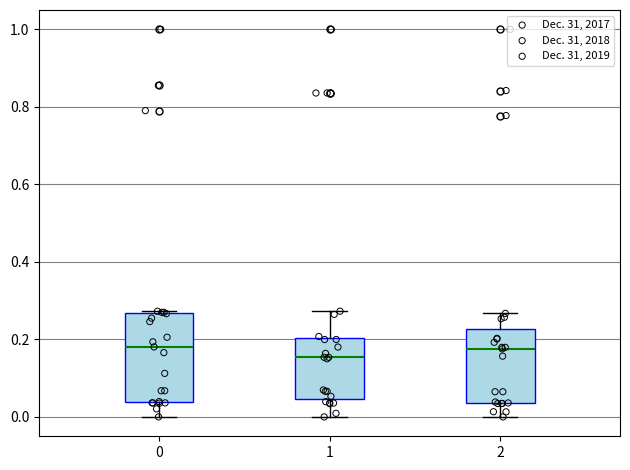

Where is the upper edge of the box at x = 2 on the y-axis? The values are not printed on the chart, so give them approximately, as read against the axis.

0.22